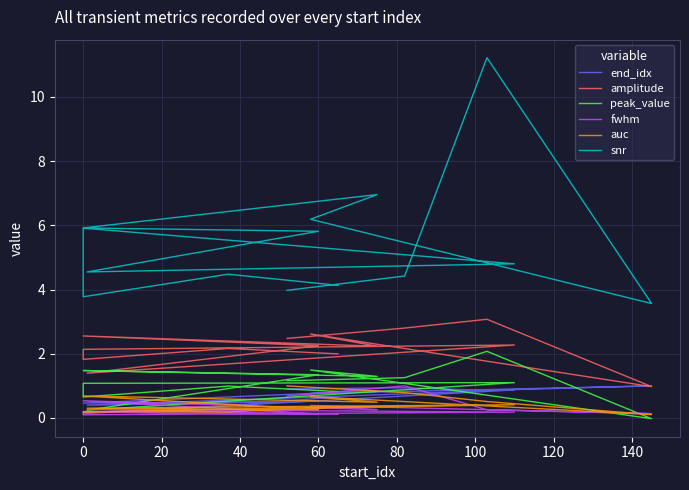

Between 20 and 100, which series saw the biggest shift?

snr